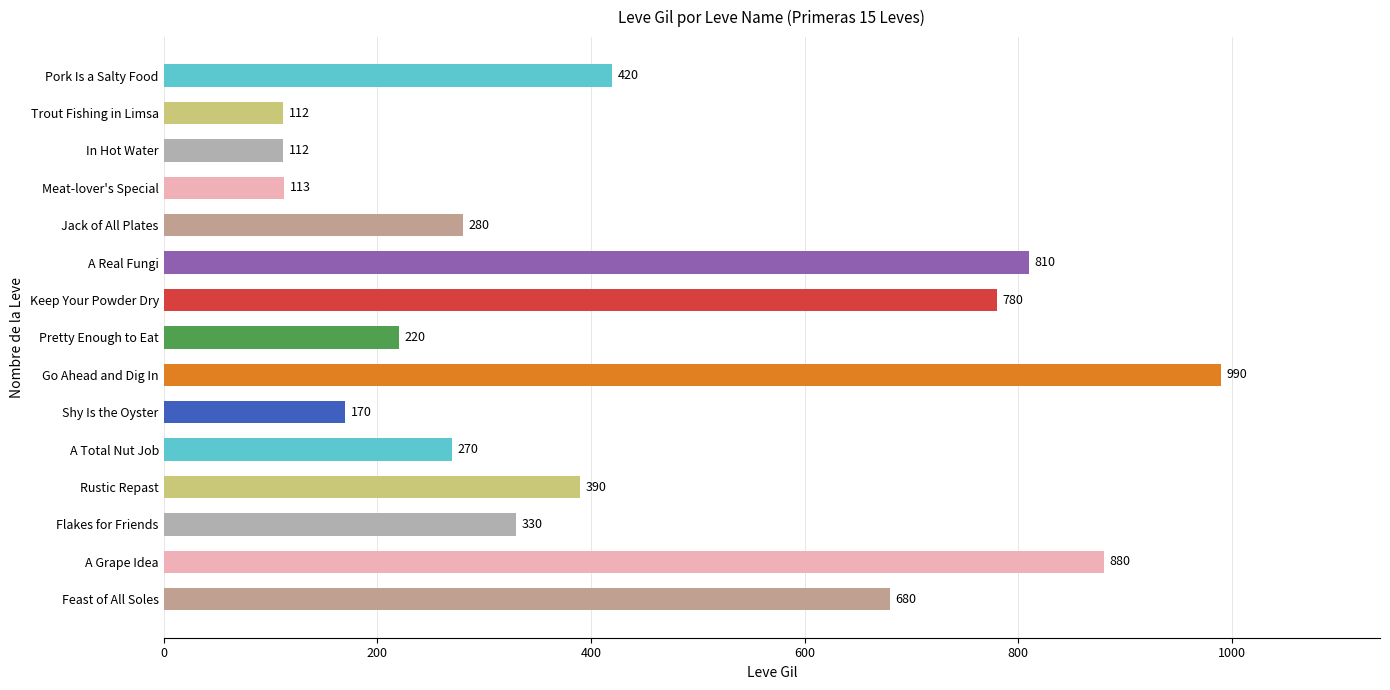

What is the difference between the maximum and minimum values?

878